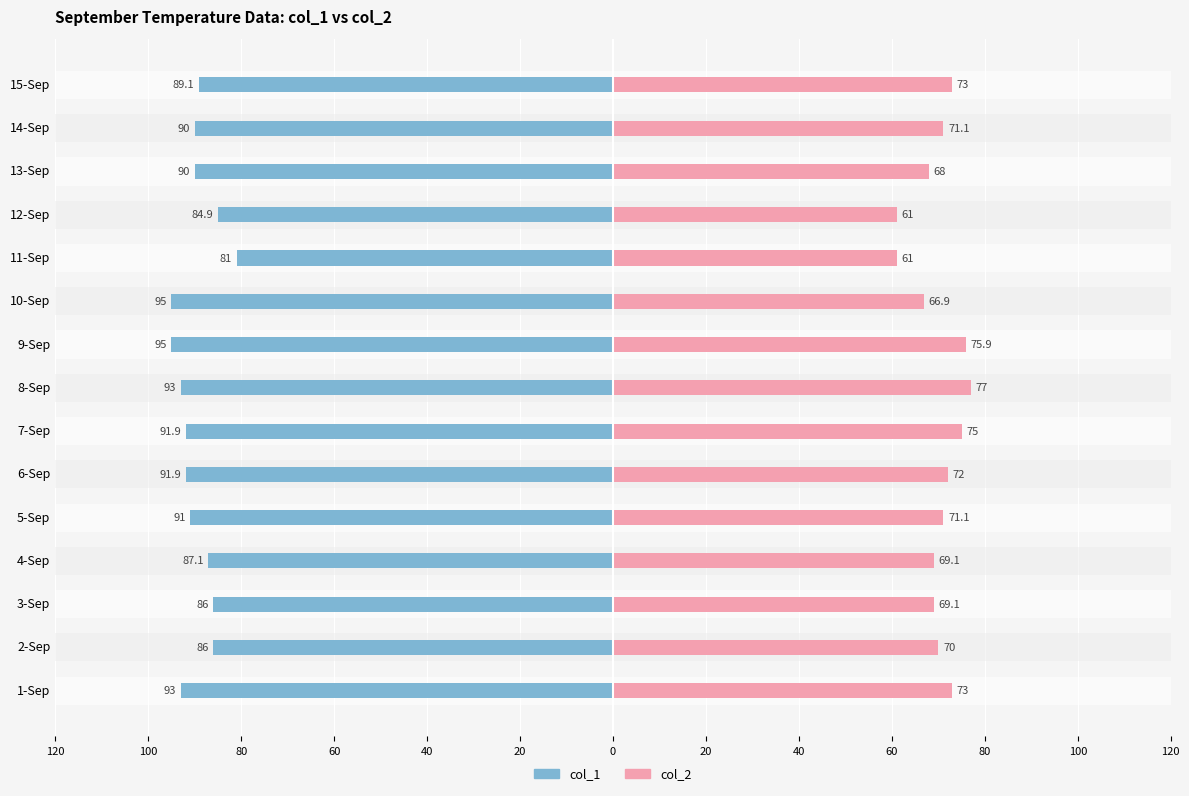

At how many categories does at least one series exceed -23?

15